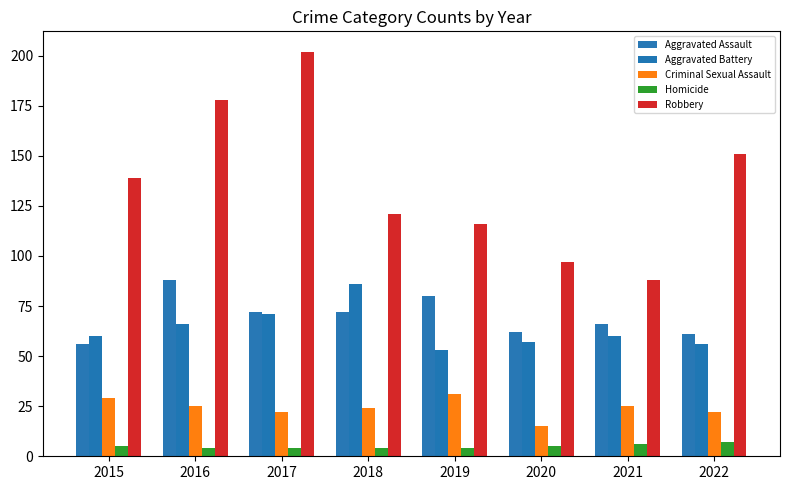

Are the bars horizontal?

No